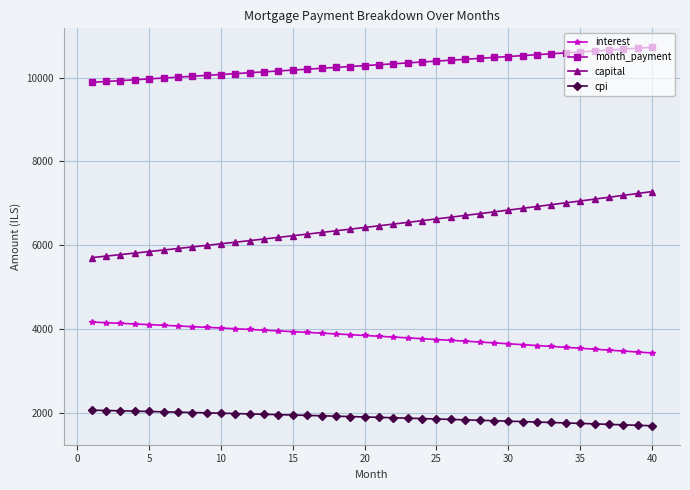

Does the chart display data point markers on the line(s)?

Yes